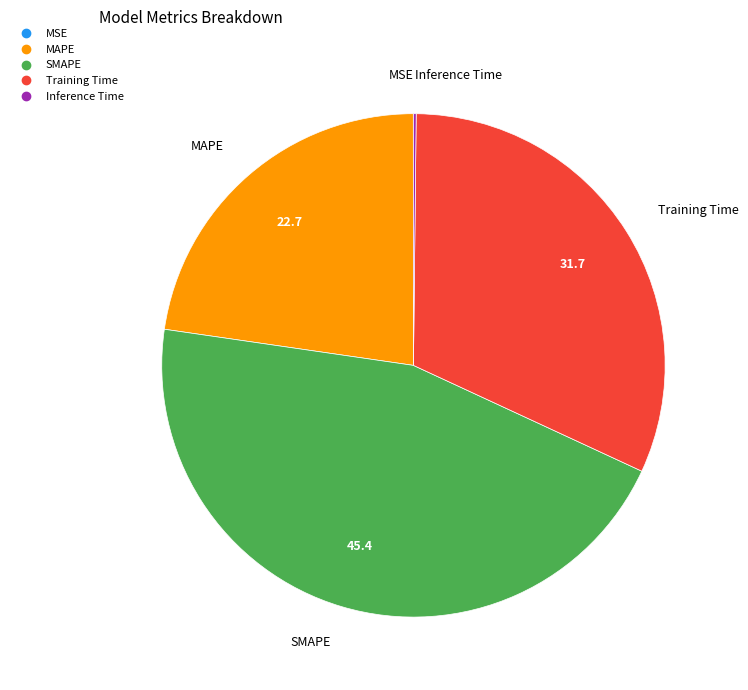

Is it true that MAPE is 13% of the pie?

False